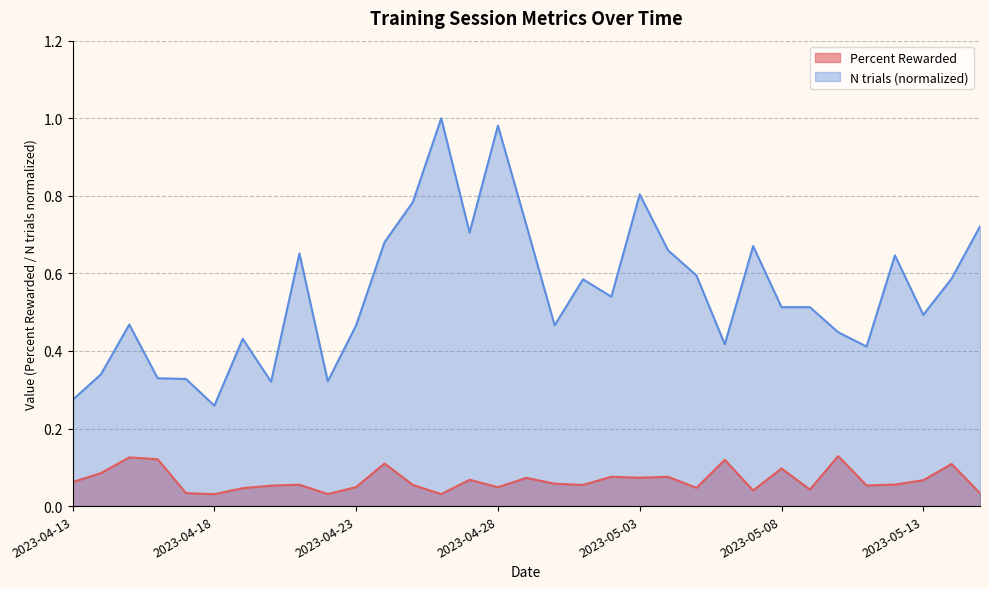

What position from the right is 2023-05-13?

3